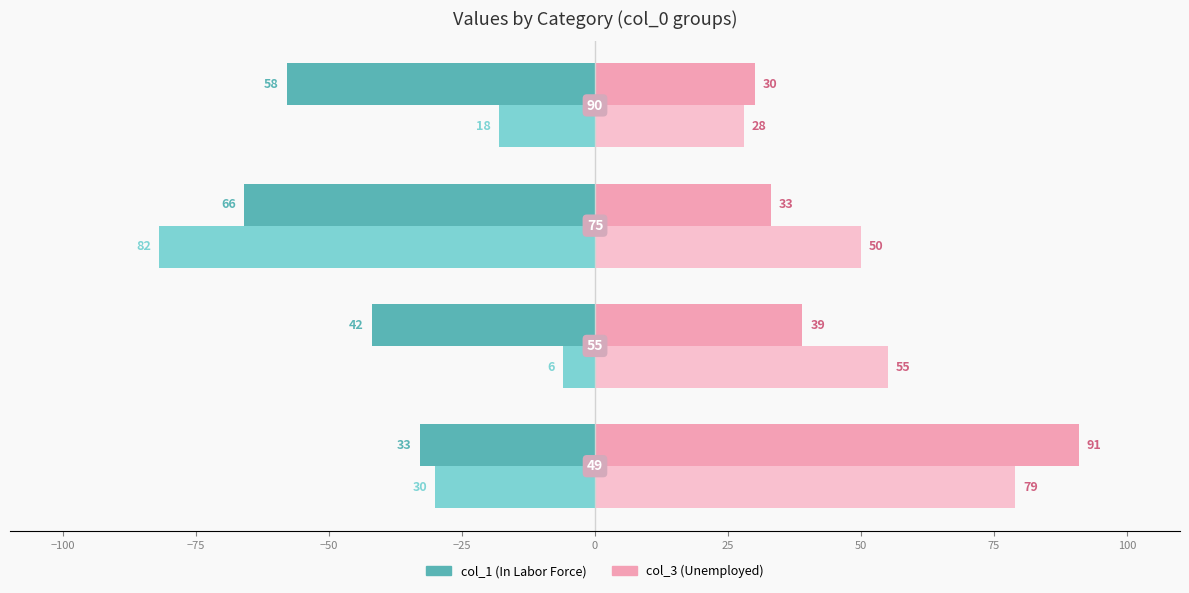

What is the smallest value displayed?

-82